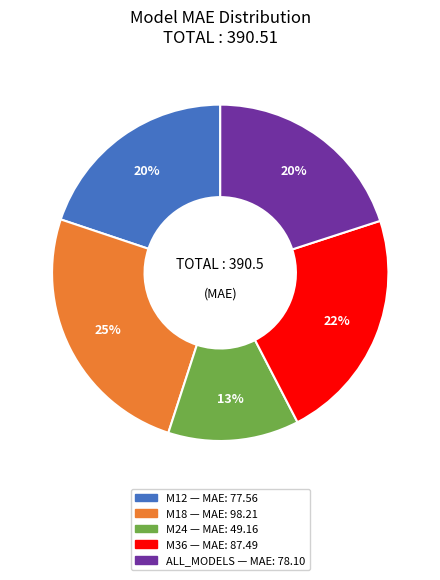

What is the largest slice in the pie chart?

M18